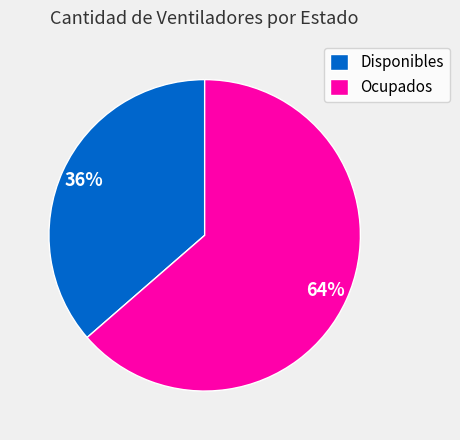

To the nearest percent, what is the average slice percentage?

50%